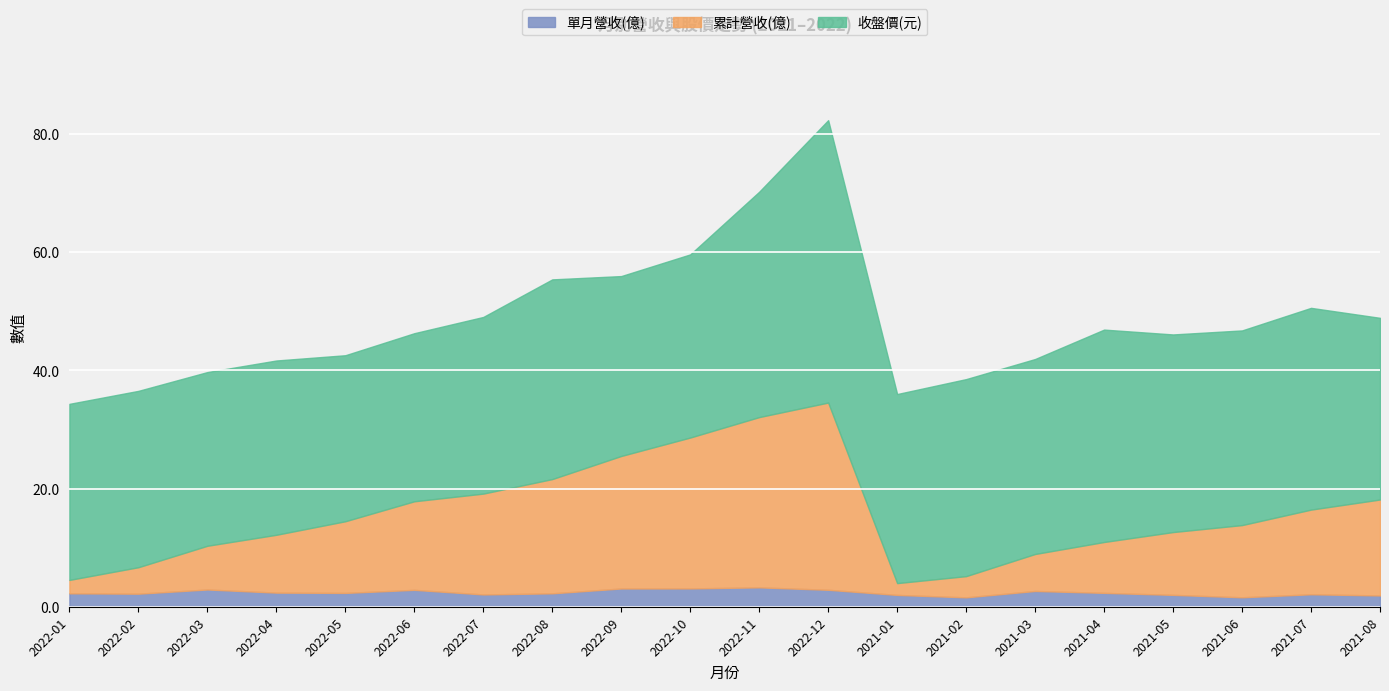

Which series has the largest total across all categories?

收盤價(元)